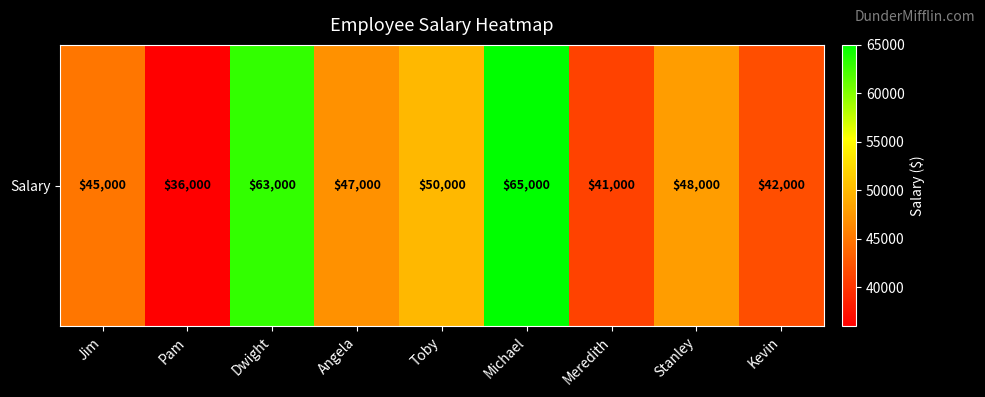

What is the sum of the values at Pam and Stanley?

84000